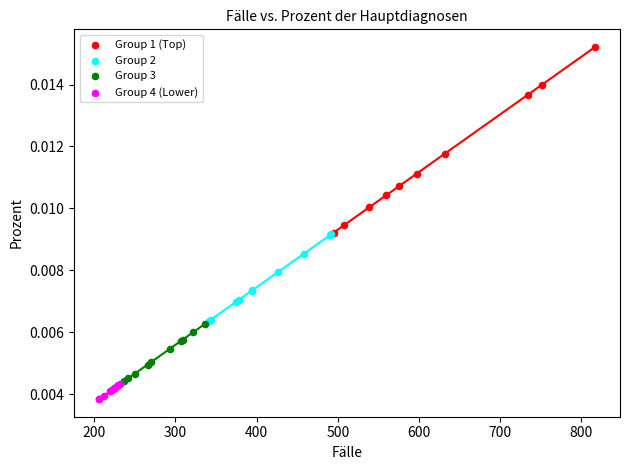

Which series has the widest spread of Y values?

Group 1 (Top)